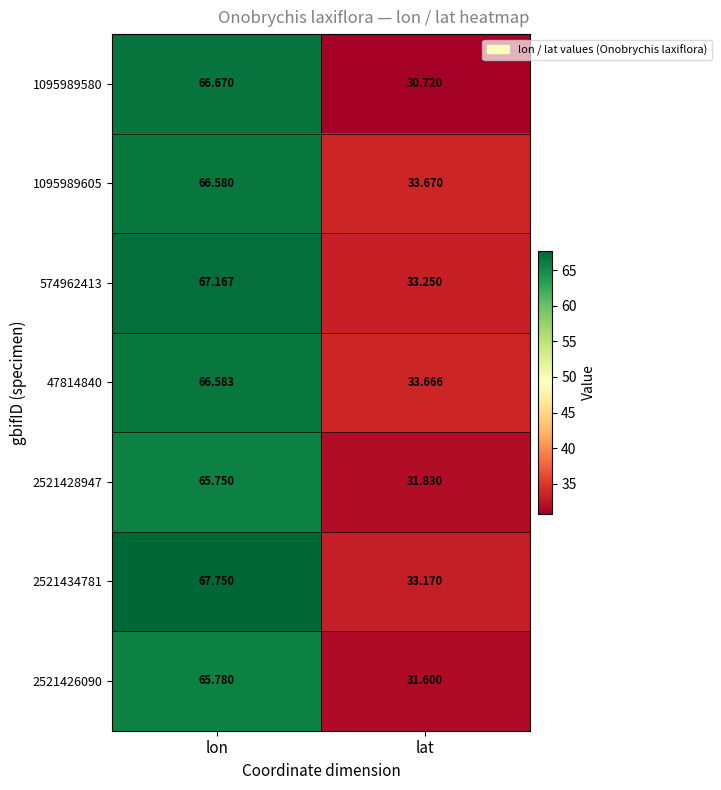

How many data points in 2521434781 are less than 67?

1